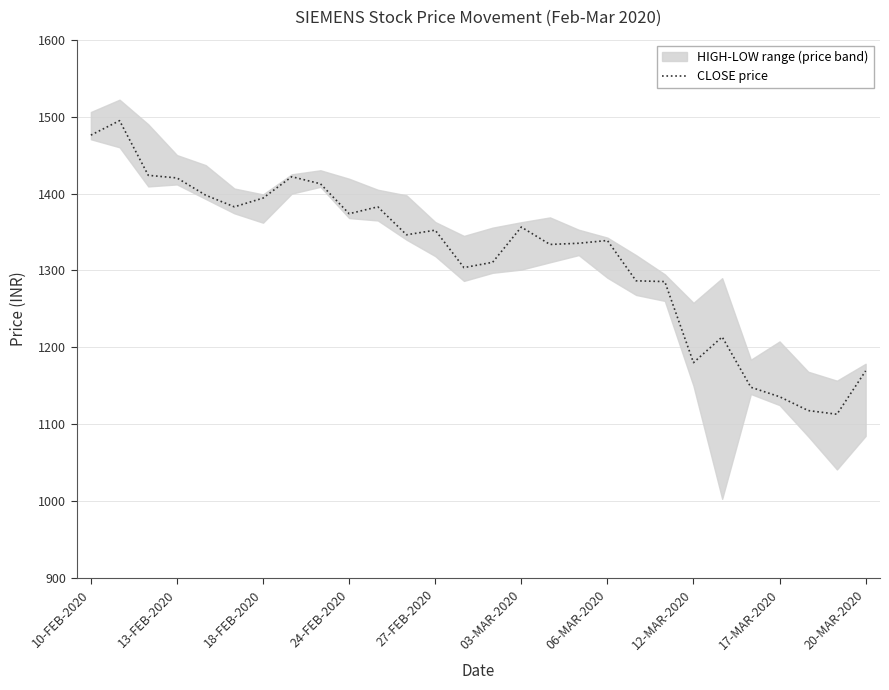

Does the chart have visible grid lines?

Yes